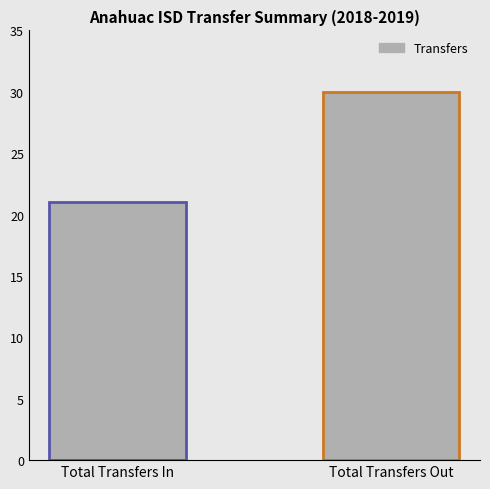

Reading right to left, extract all data points from this chart.

Total Transfers Out=30	Total Transfers In=21